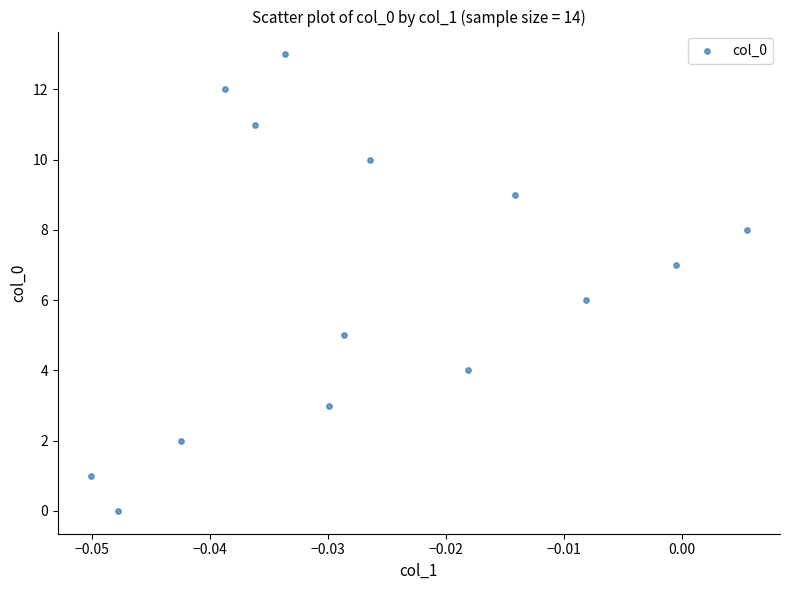

What is the range of Y values (max minus min)?

13